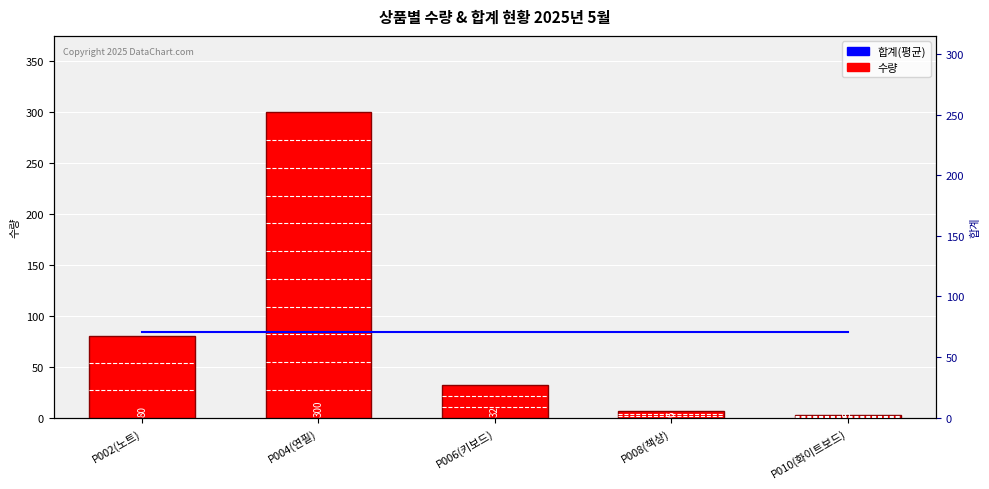

Is the value of 합계(평균) at P010(화이트보드) greater than the value of 수량 at P010(화이트보드)?

Yes